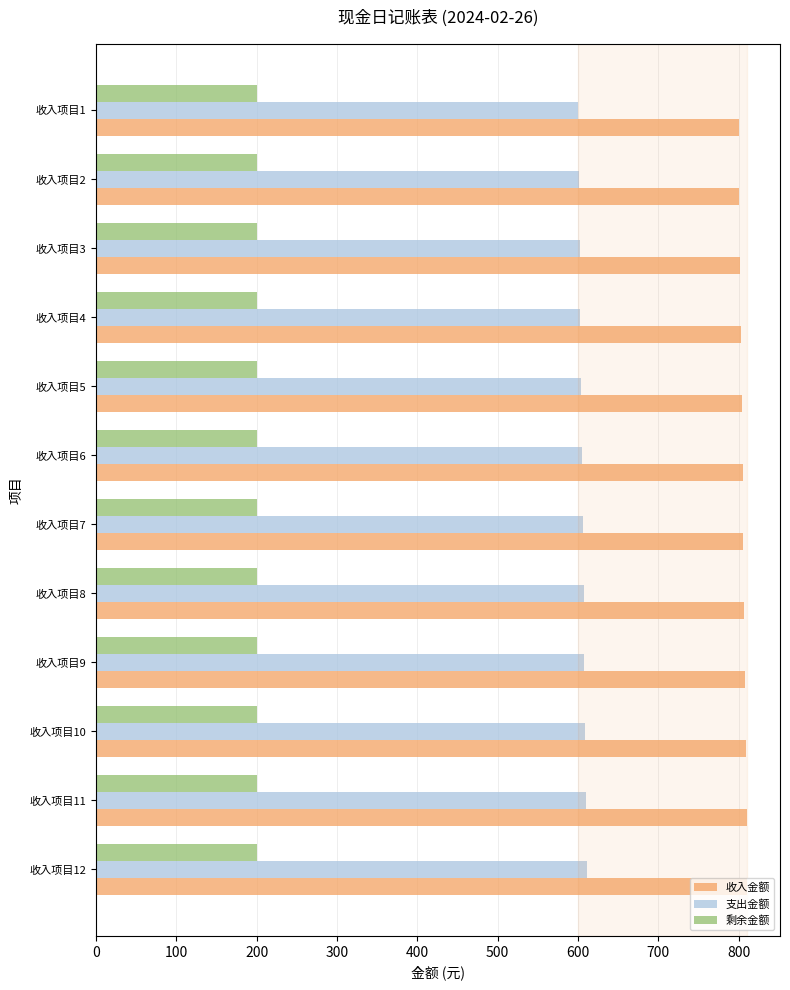

Which series has the largest total across all categories?

收入金额